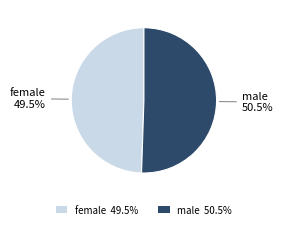

Which category has the biggest portion of the pie?

male